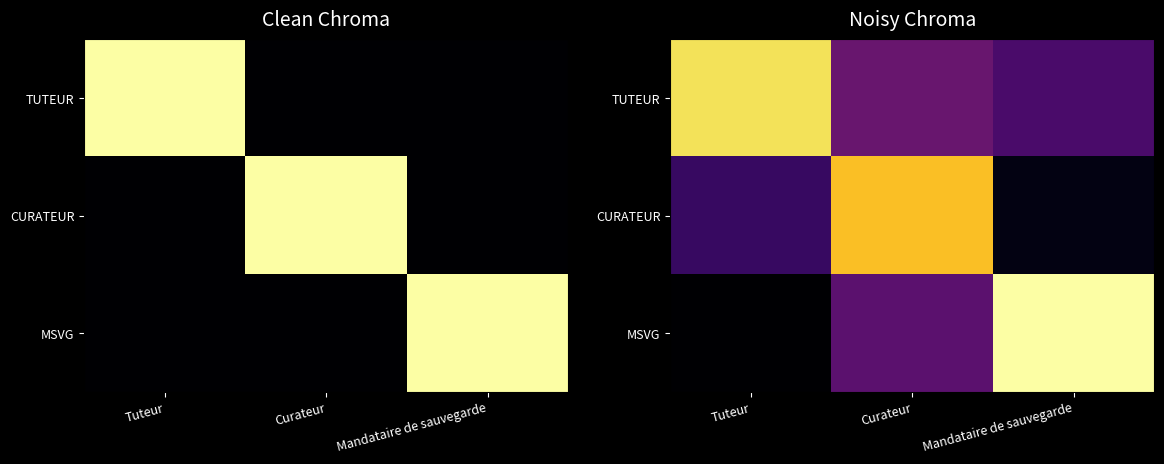

How many TUTEUR values are between 0 and 1?

2